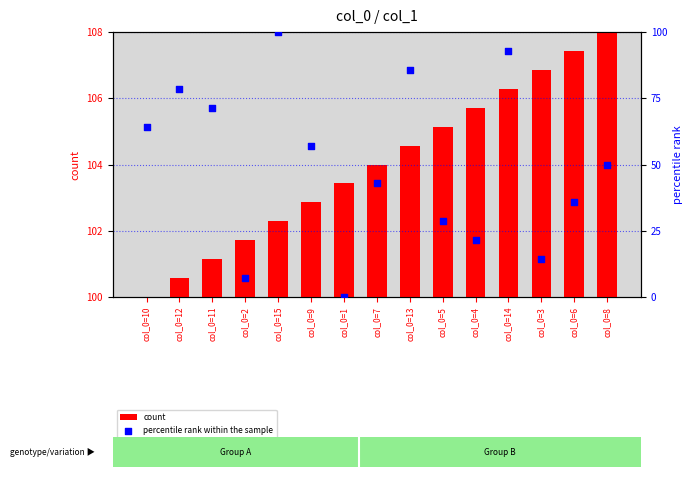

At which category is the sum across all series the highest?

col_0=15